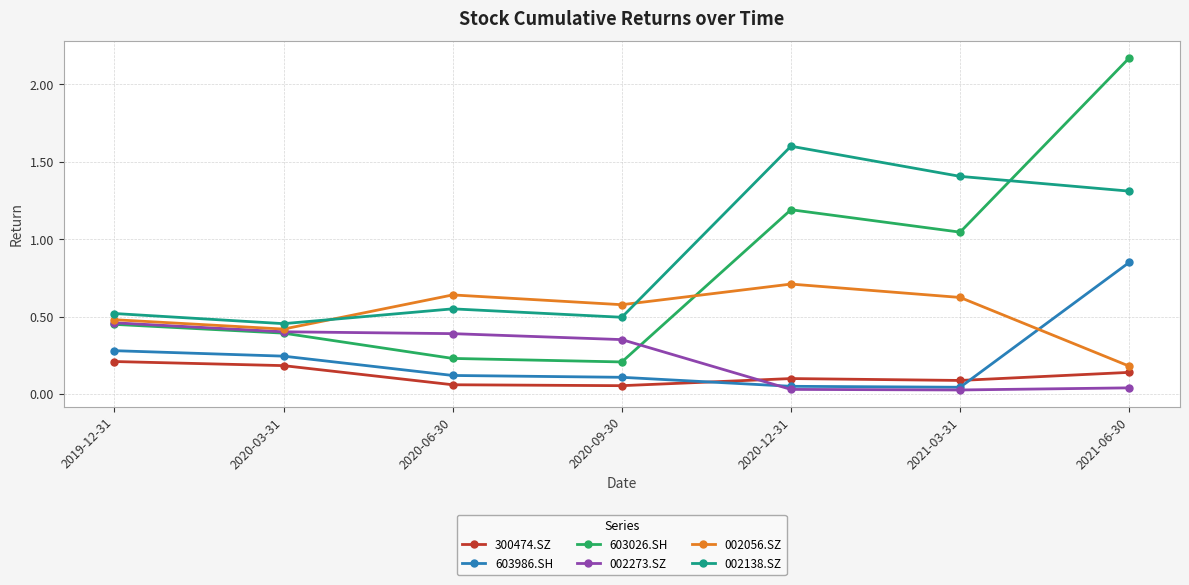

True or false: 002138.SZ has a value of 0.2 at 2020-09-30.

False